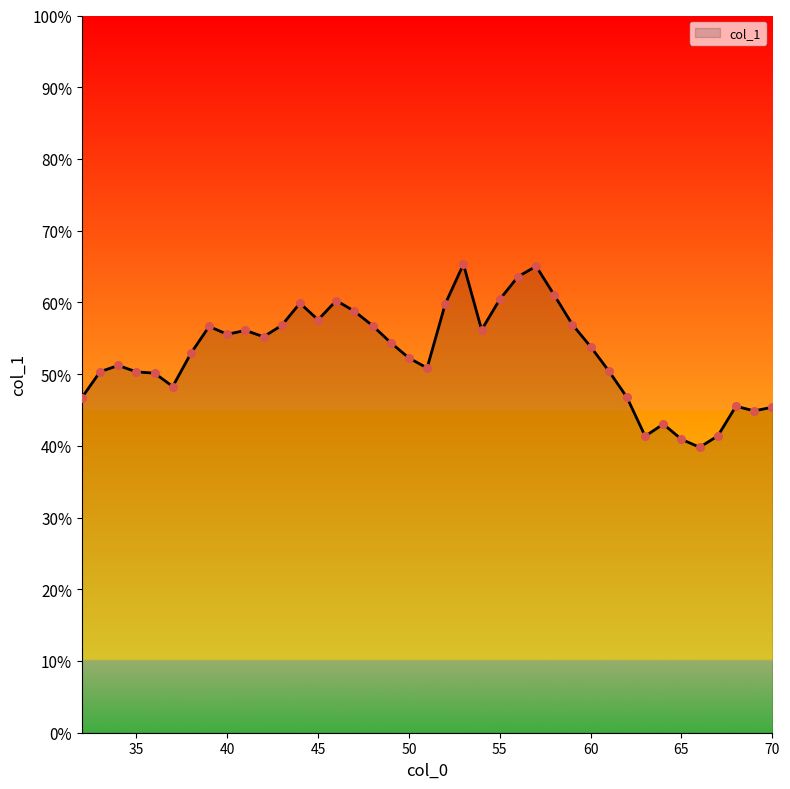

What is the minimum value shown in the chart?

39.8